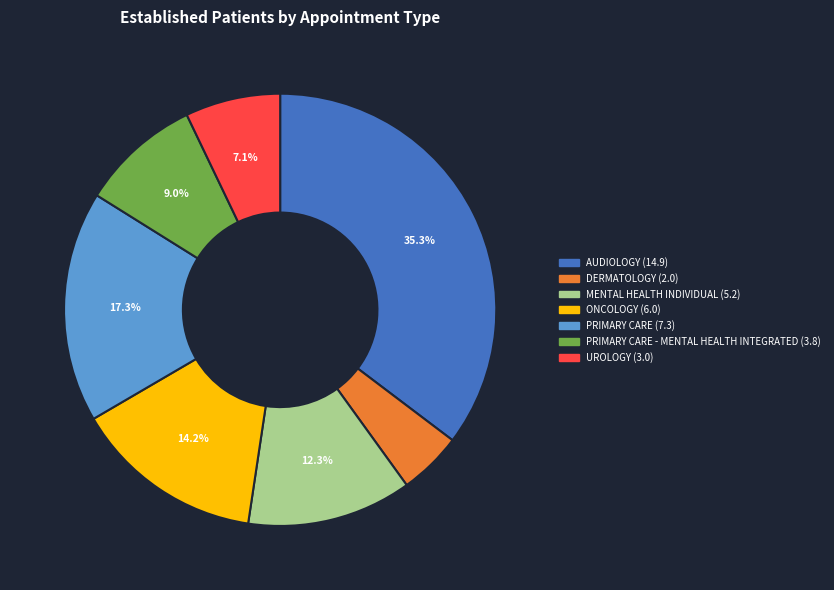

Is there any slice that represents more than half of the pie?

No